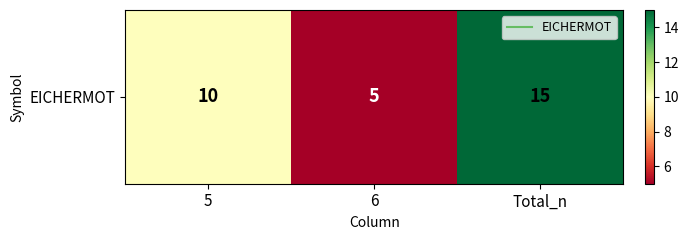

What is the ratio of the value at 6 to the value at 5?

0.5